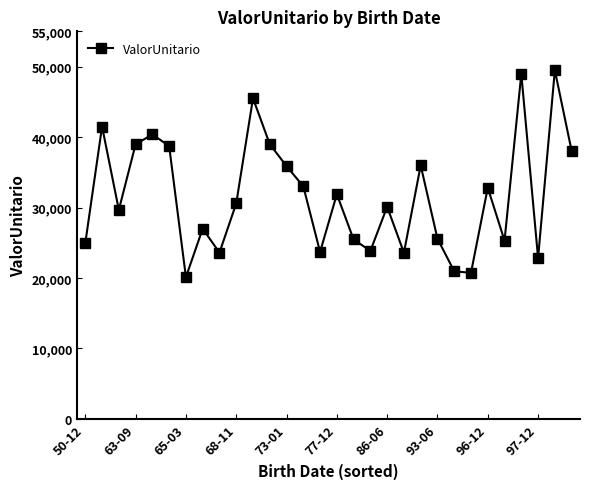

How many interior local peaks (higher than both neighbors) does the data have?

10